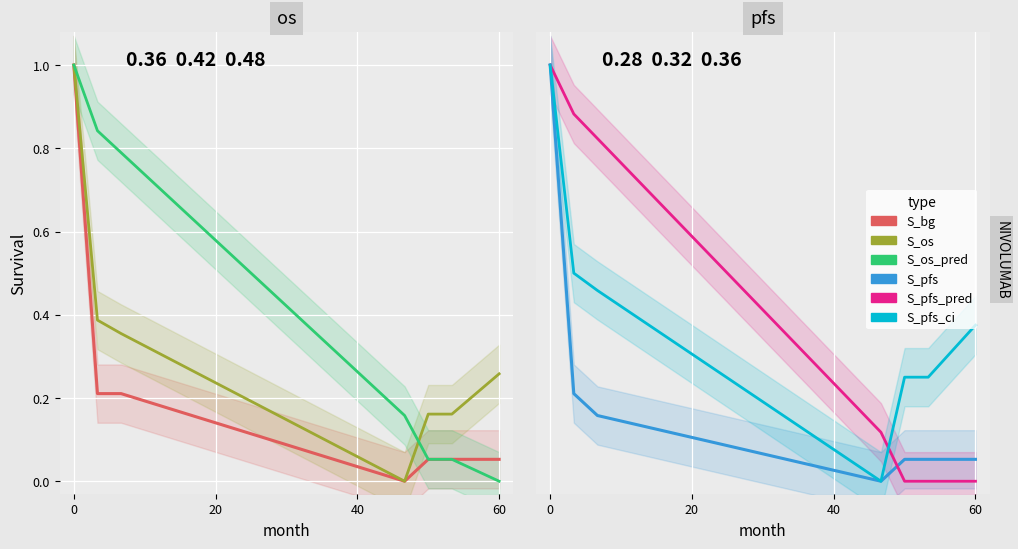

Reading left to right, extract all data points from this chart.

S_bg: 1.0	0.2	0.2	0.0	0.1	0.1	0.1
S_os: 1.0	0.4	0.4	0.0	0.2	0.2	0.3
S_os_pred: 1.0	0.8	0.8	0.2	0.1	0.1	0.0
S_pfs: 1.0	0.2	0.2	0.0	0.1	0.1	0.1
S_pfs_pred: 1.0	0.9	0.8	0.1	0.0	0.0	0.0
S_pfs_ci: 1.0	0.5	0.5	0.0	0.3	0.3	0.4